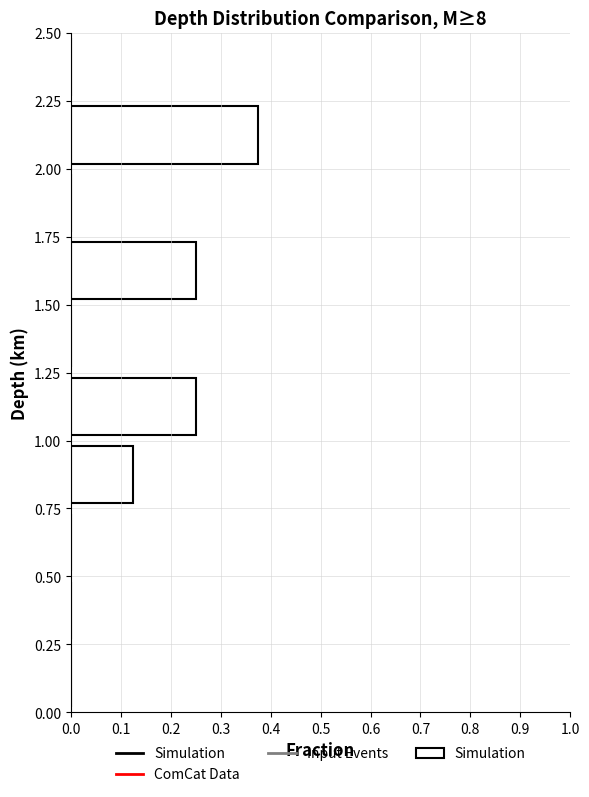

How long is the bar that spans 1.00 to 1.25 on the y-axis? The values are not printed on the chart, so give them approximately, as read against the axis.

0.25